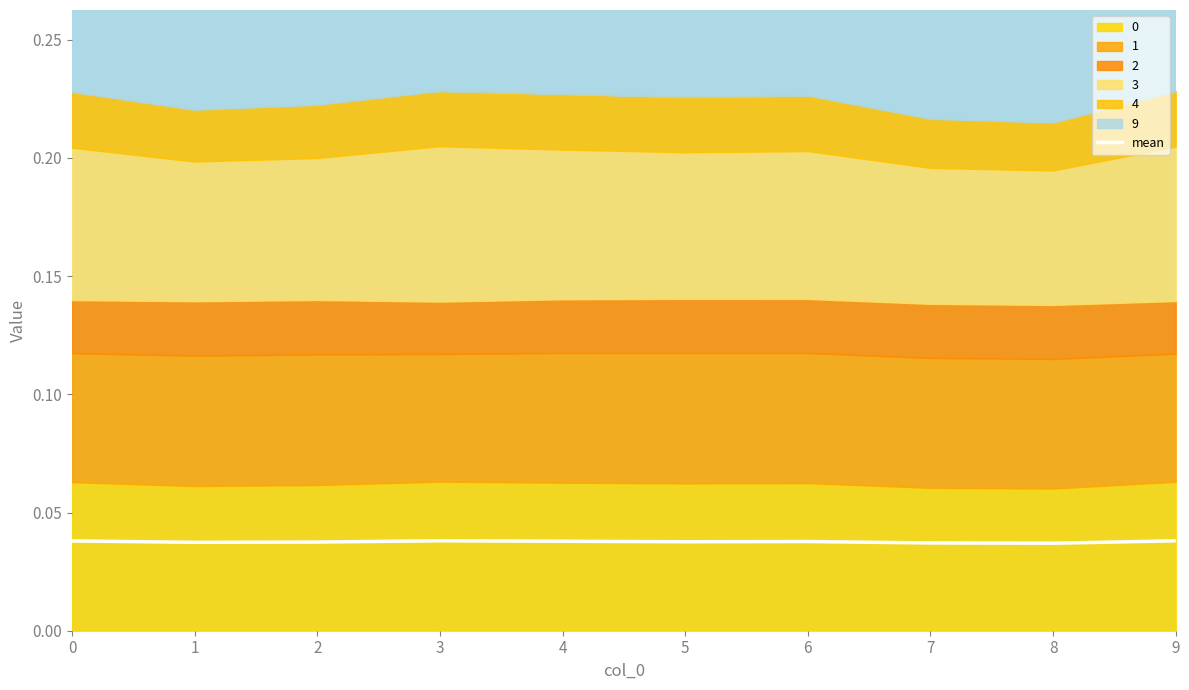

Rank the categories by value from lowest to highest.

8, 7, 1, 2, 5, 6, 4, 0, 9, 3